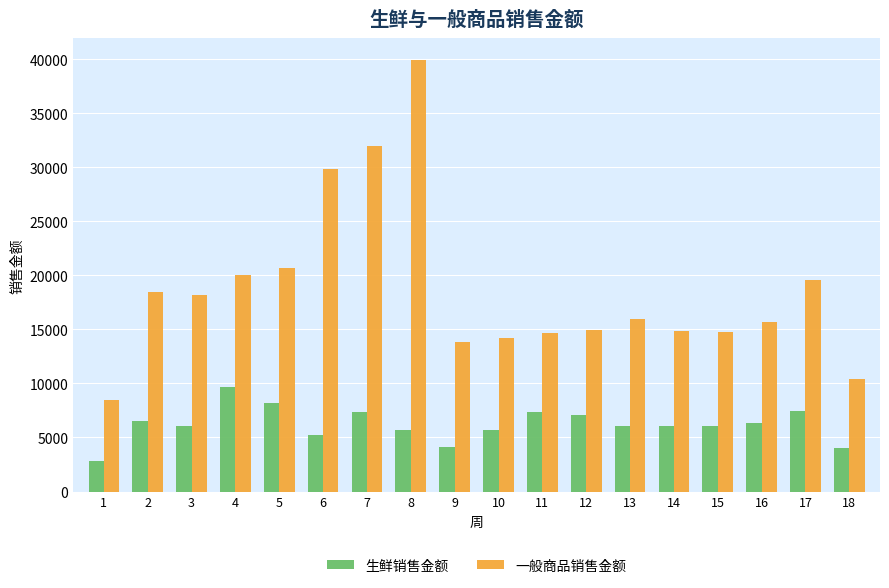

What is the sum of all 生鲜销售金额 values?

111816.0